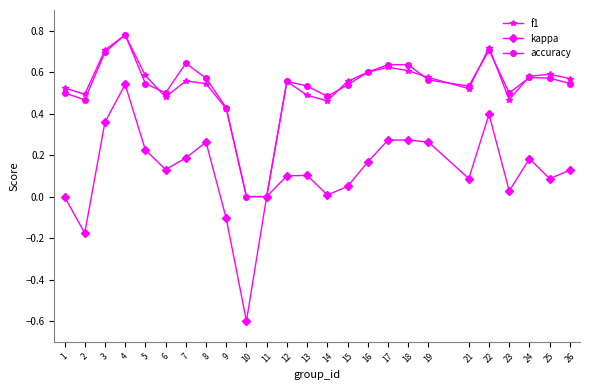

Is it true that accuracy equals 0.6 at 9?

False